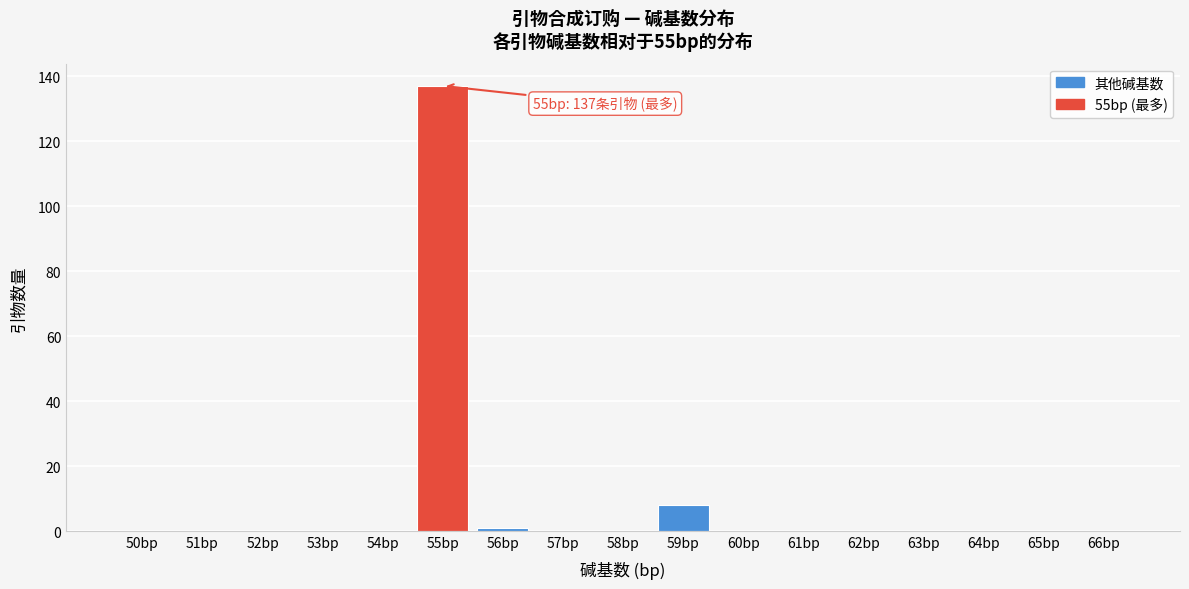

Reading left to right, what are all the values shown in this chart?

50bp=0	51bp=0	52bp=0	53bp=0	54bp=0	55bp=137	56bp=1	57bp=0	58bp=0	59bp=8	60bp=0	61bp=0	62bp=0	63bp=0	64bp=0	65bp=0	66bp=0